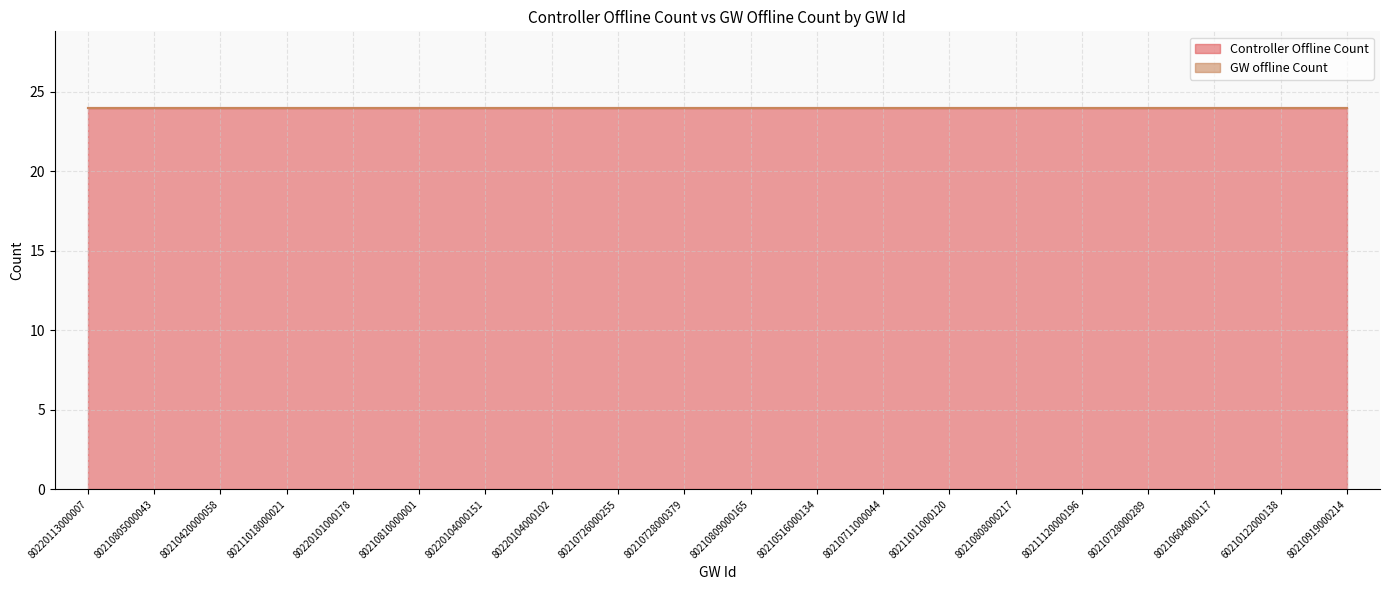

True or false: Controller Offline Count has more than 2 interior local peaks.

False